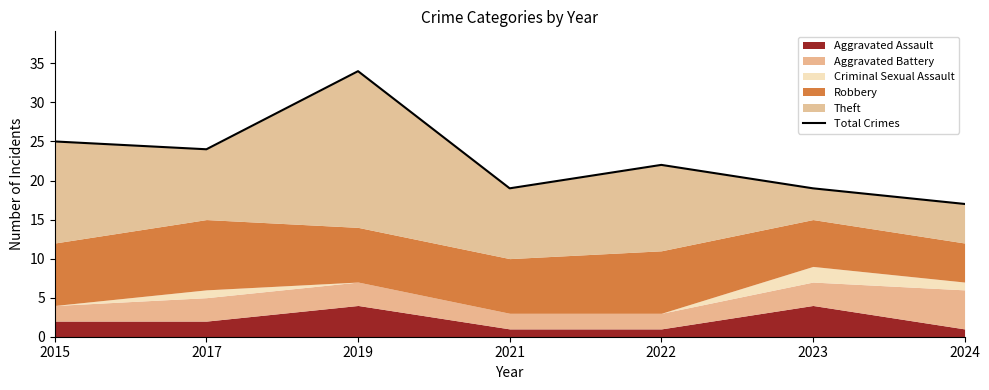

Which category has the highest value across all series?

2019